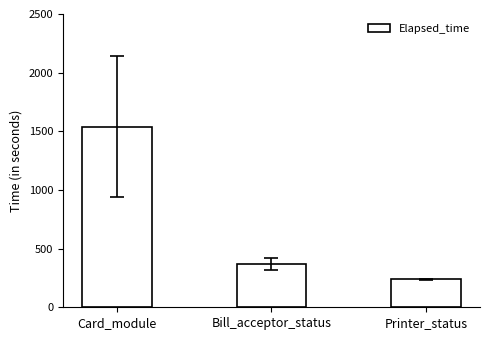

What is the label of the 1st bar from the left?

Card_module